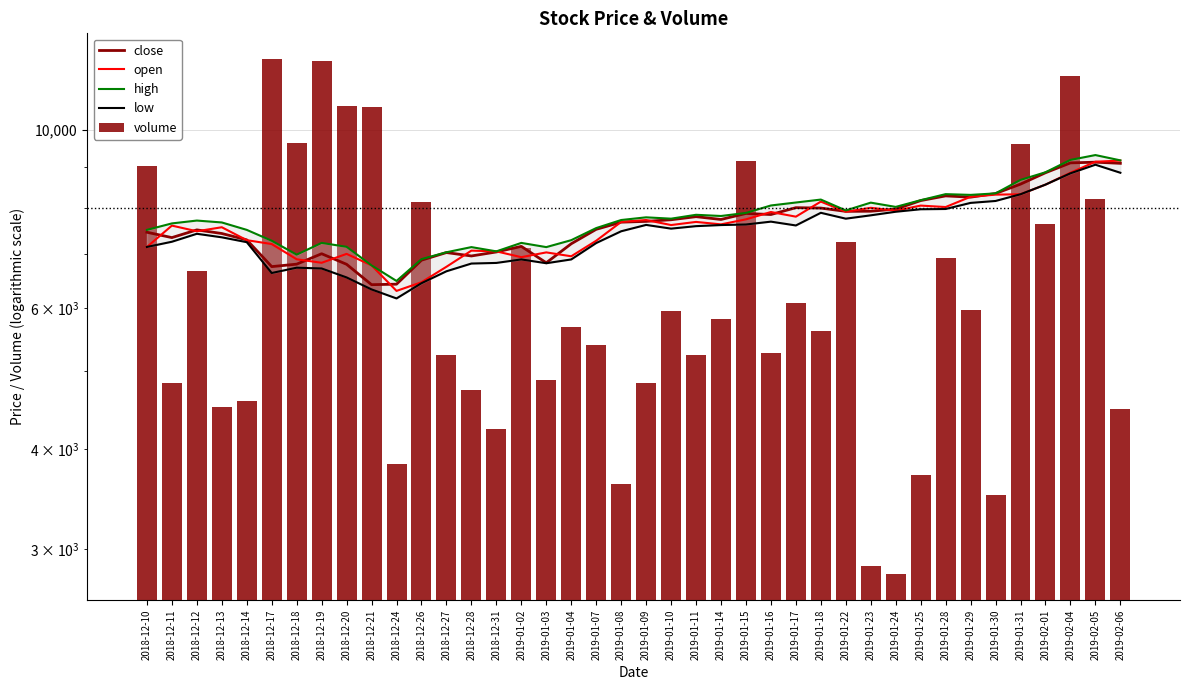

What is the label of the 7th bar from the left?

2018-12-18